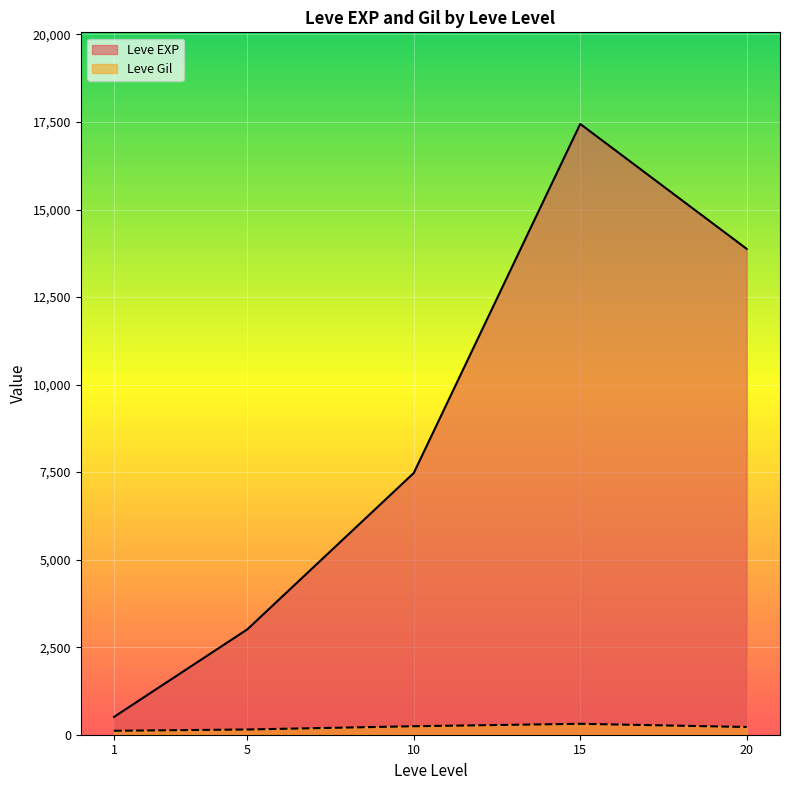

What is the difference between the highest and lowest values at 1?

397.2